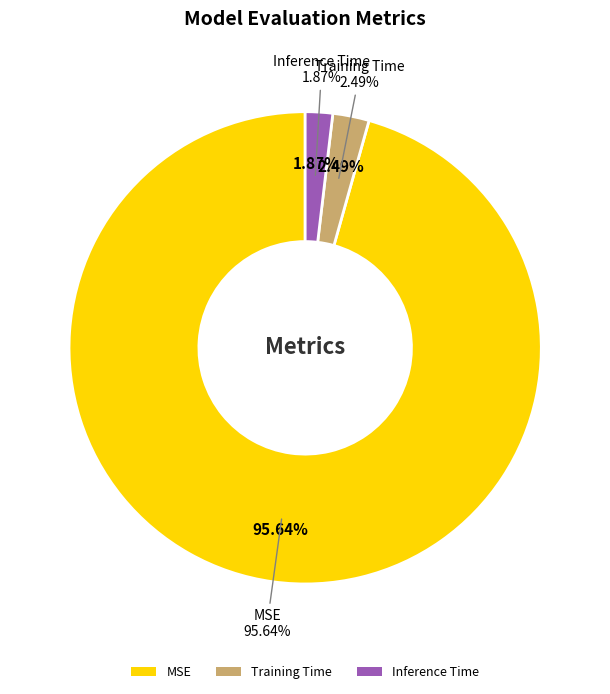

Count the number of slices in the pie.

3